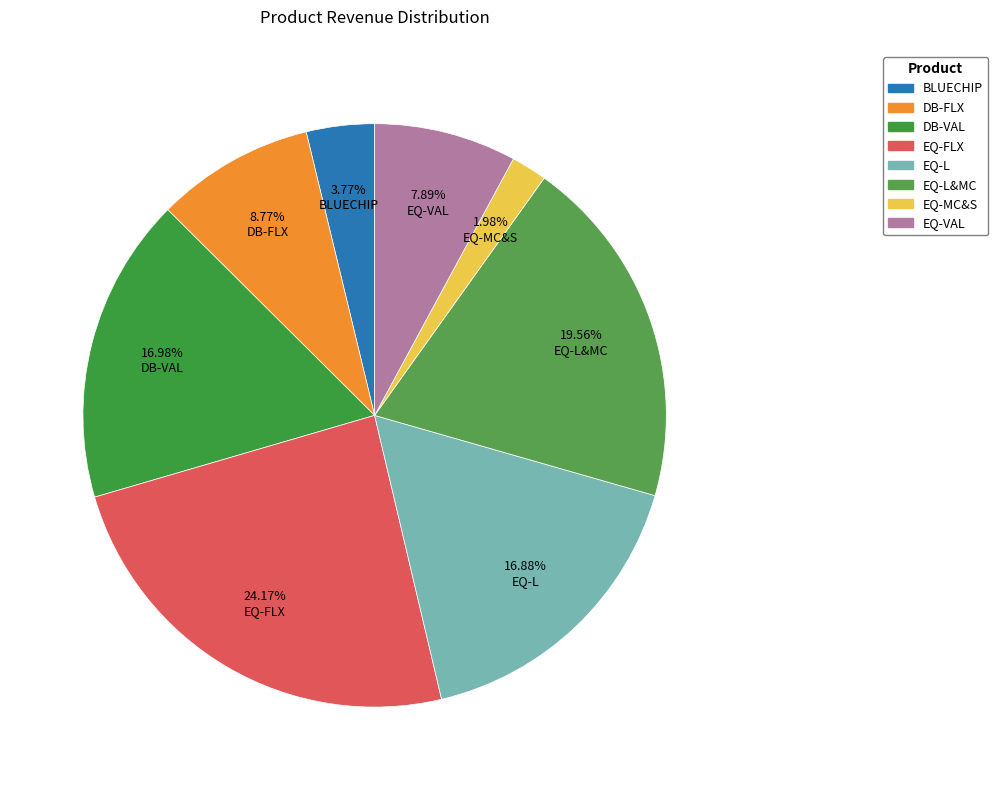

To the nearest percent, what percentage of the pie is DB-FLX?

9%